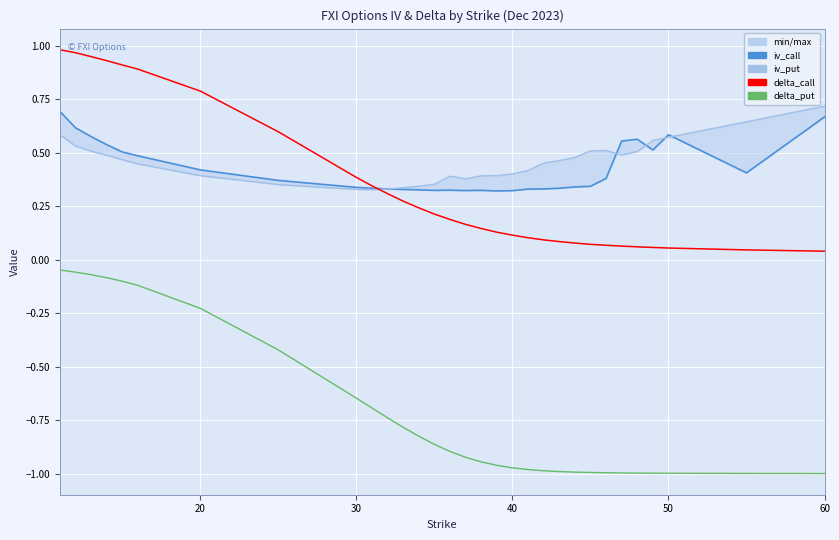

What is the smallest value displayed?

-1.0